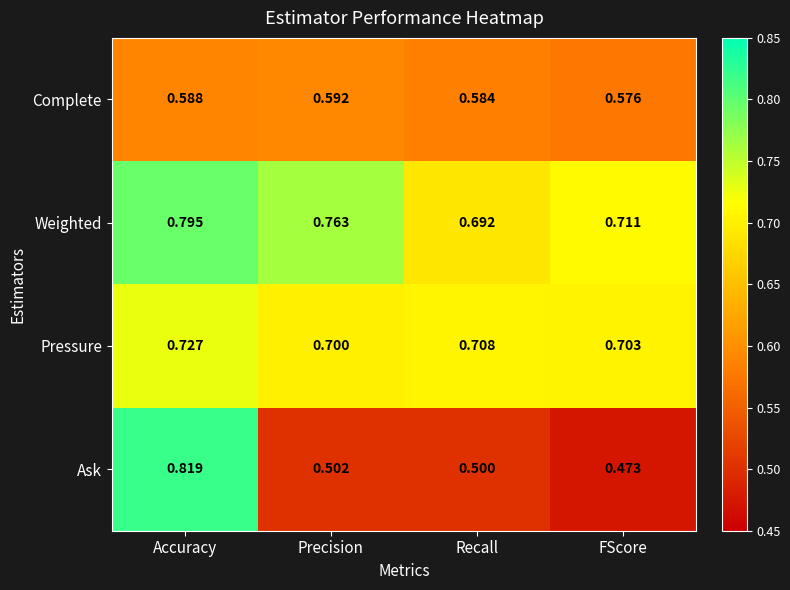

Which category has the highest value in the Ask series?

Accuracy